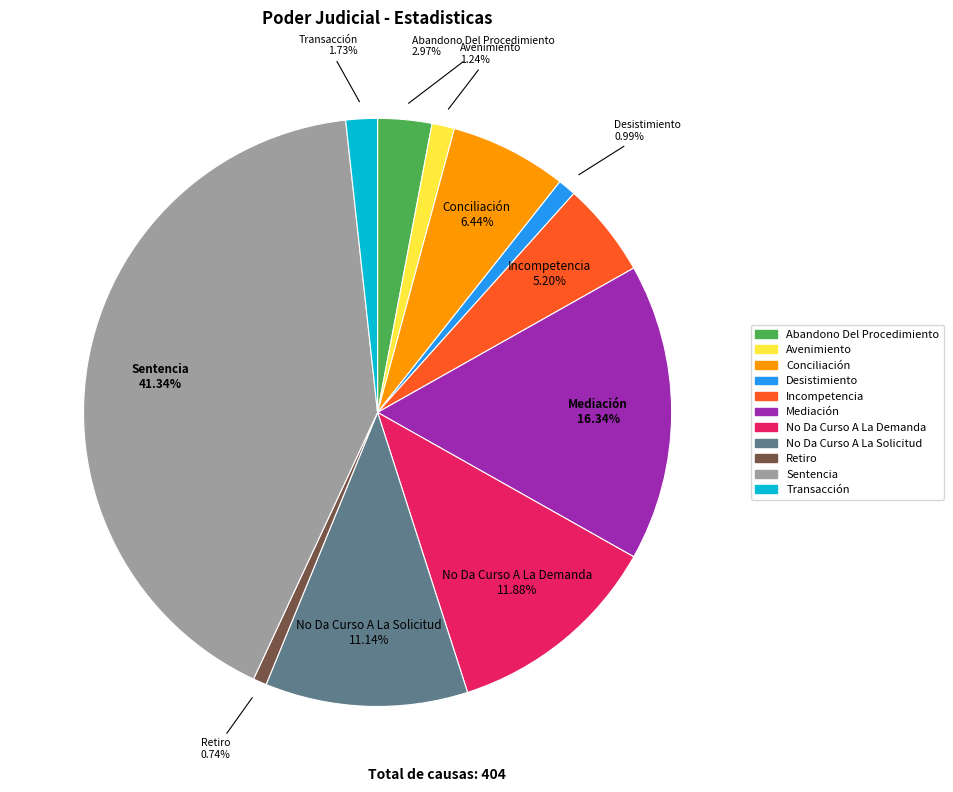

How much of the chart is everything except Avenimiento?

98.8%